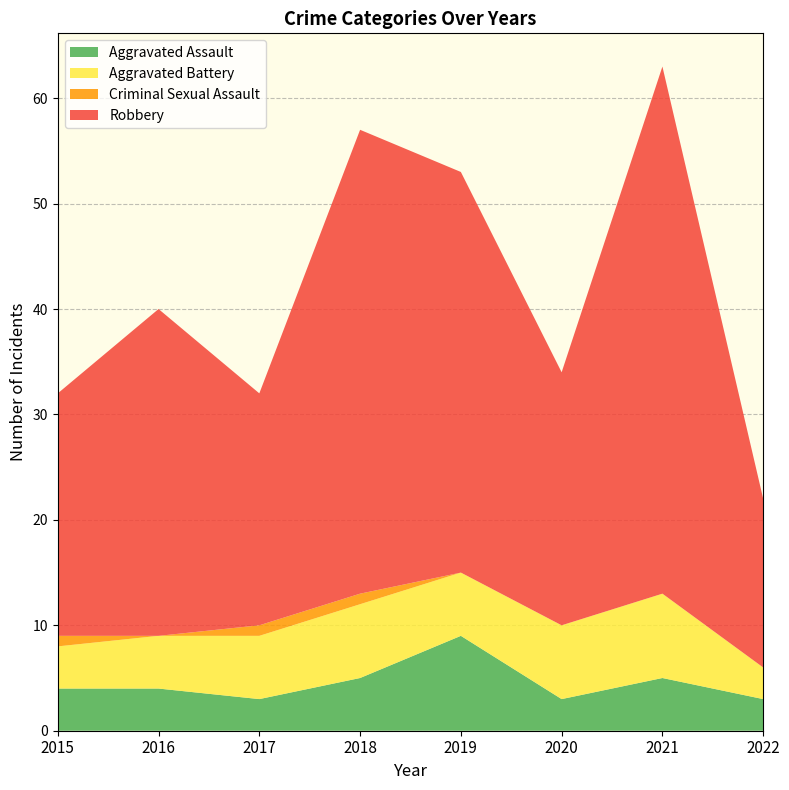

Reading right to left, extract all data points from this chart.

Aggravated Assault: 2022=3	2021=5	2020=3	2019=9	2018=5	2017=3	2016=4	2015=4
Aggravated Battery: 2022=3	2021=8	2020=7	2019=6	2018=7	2017=6	2016=5	2015=4
Criminal Sexual Assault: 2022=0	2021=0	2020=0	2019=0	2018=1	2017=1	2016=0	2015=1
Robbery: 2022=16	2021=50	2020=24	2019=38	2018=44	2017=22	2016=31	2015=23